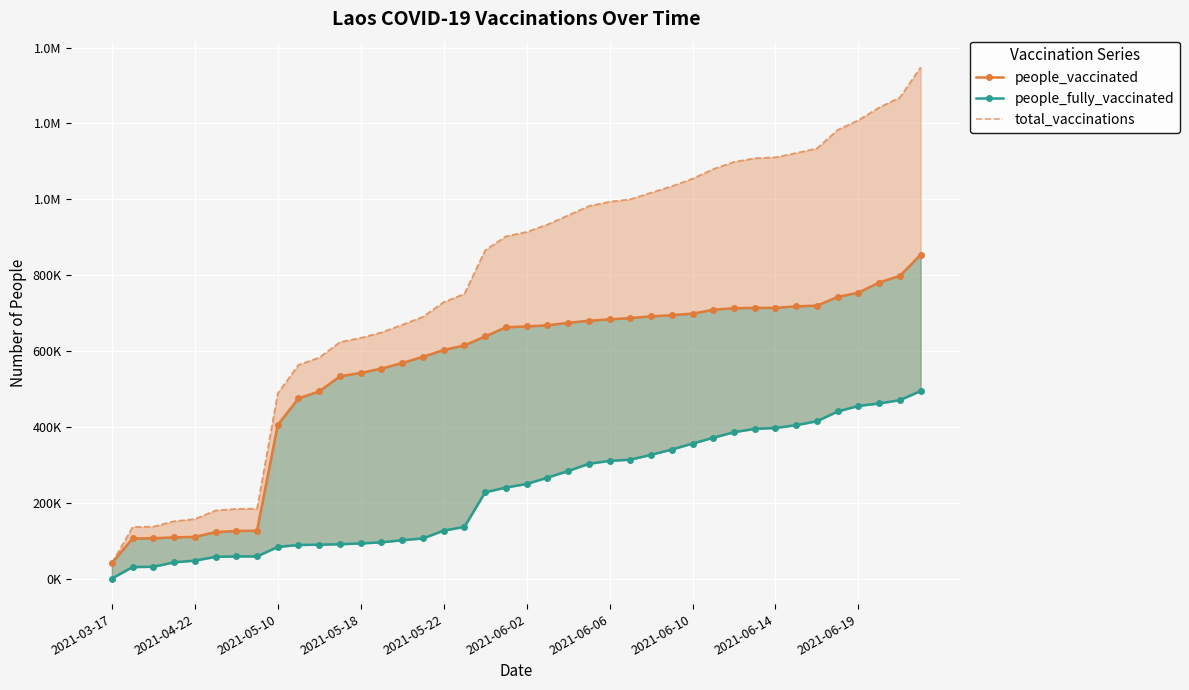

True or false: people_fully_vaccinated and people_vaccinated cross at least once.

False